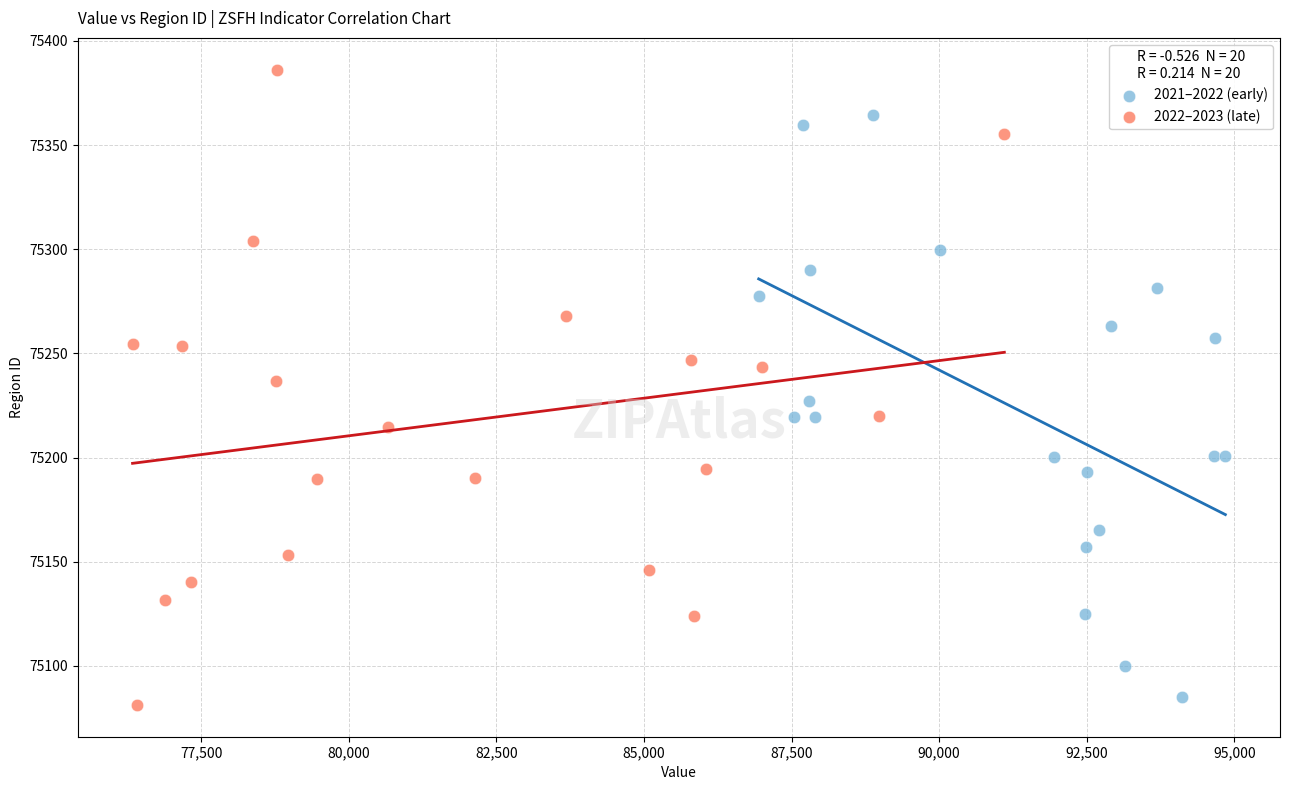

What are all the series names shown in the legend?

2021–2022 (early), 2022–2023 (late)